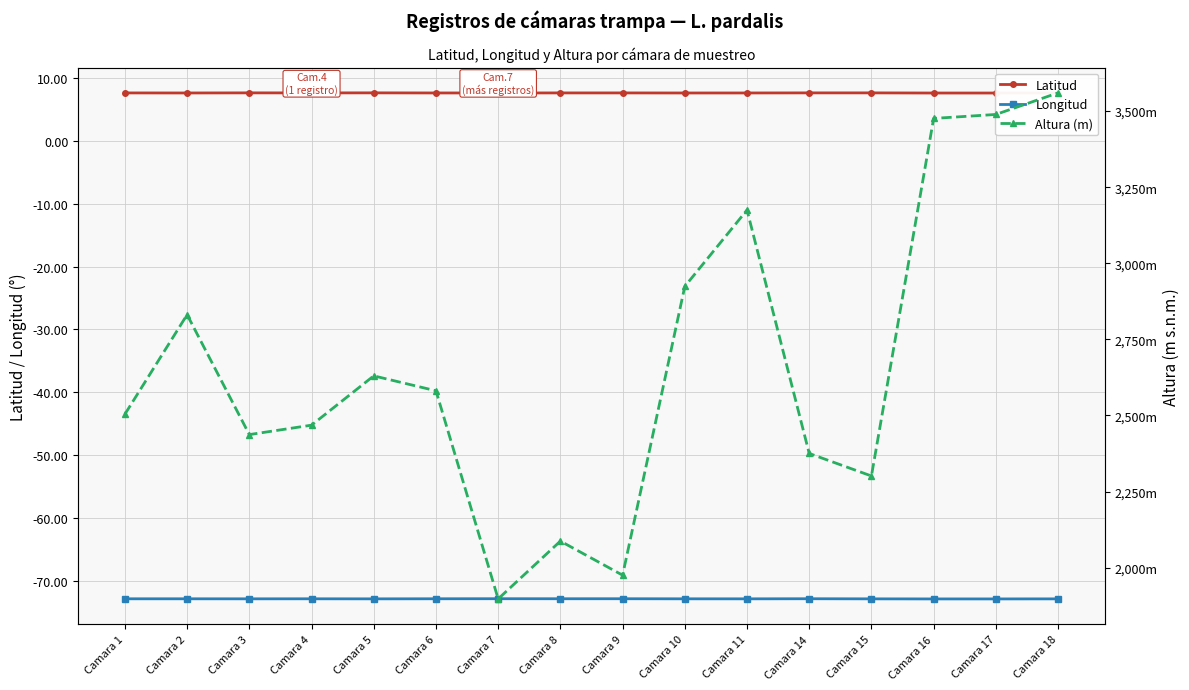

Which label corresponds to the largest value in the chart?

Camara 18